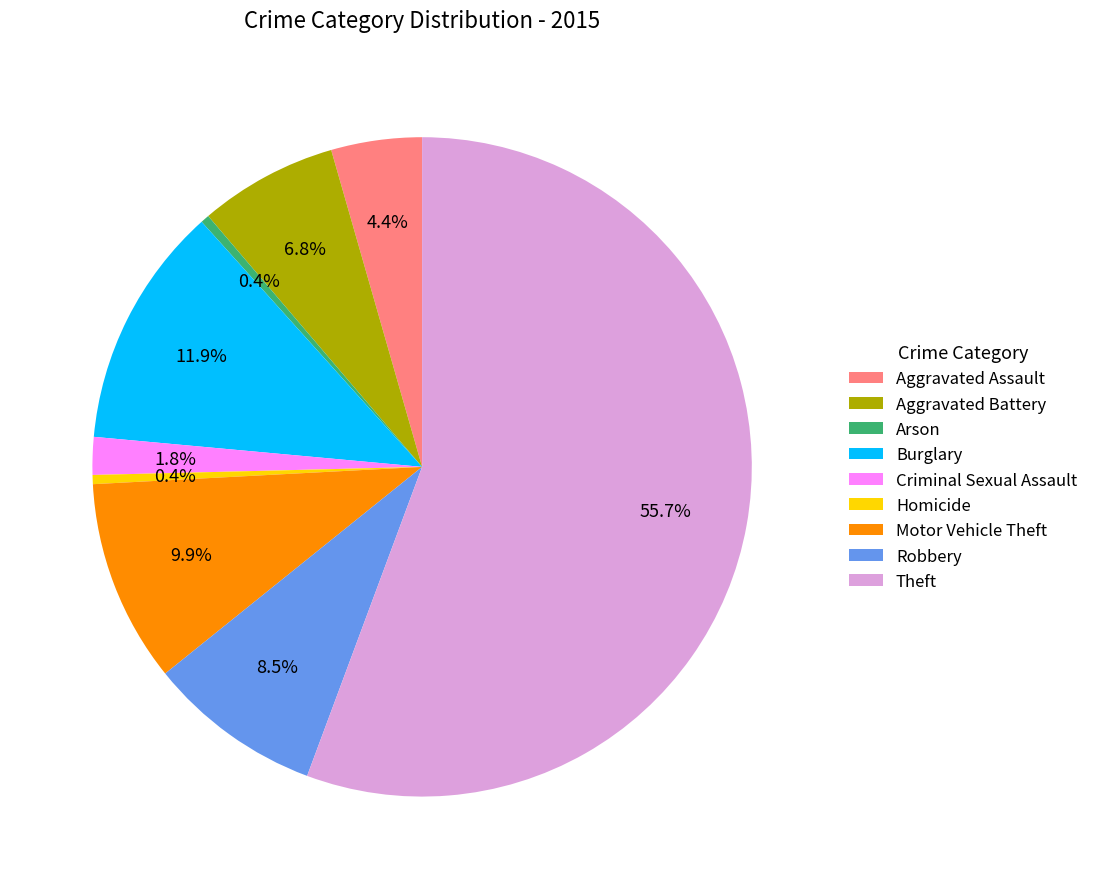

Is Aggravated Assault the majority of the pie?

No